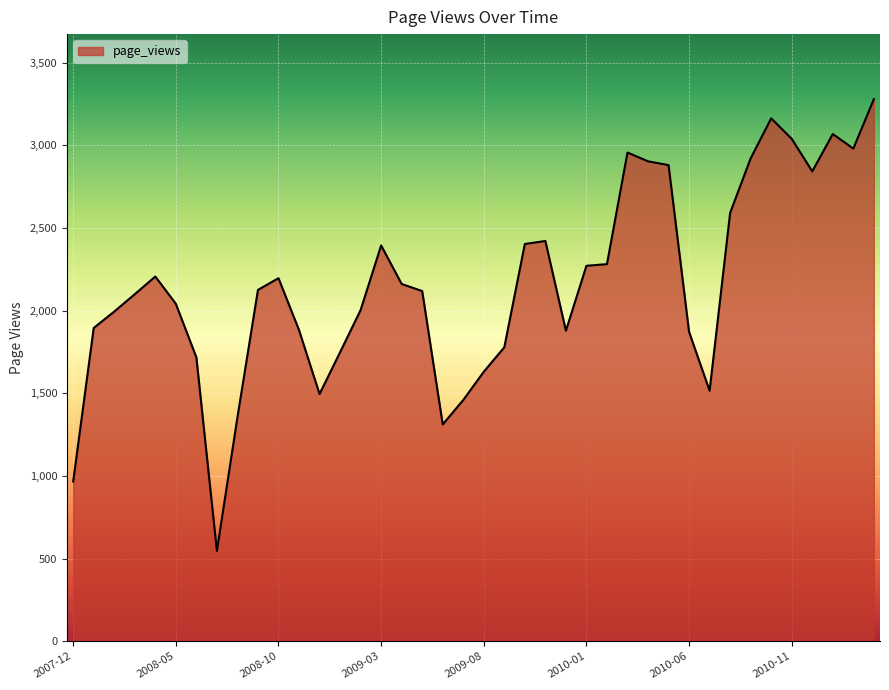

What is the difference between the second highest and minimum values?

2617